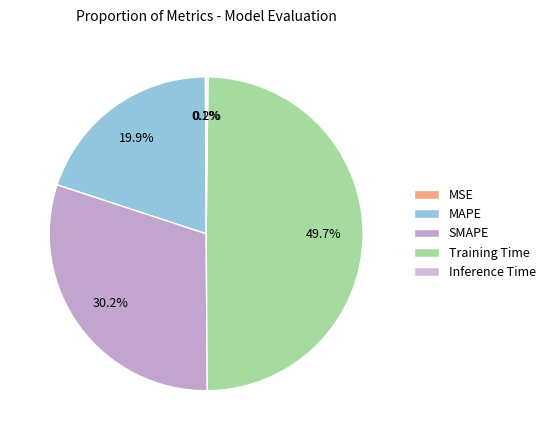

Between MAPE and Training Time, which is larger?

Training Time